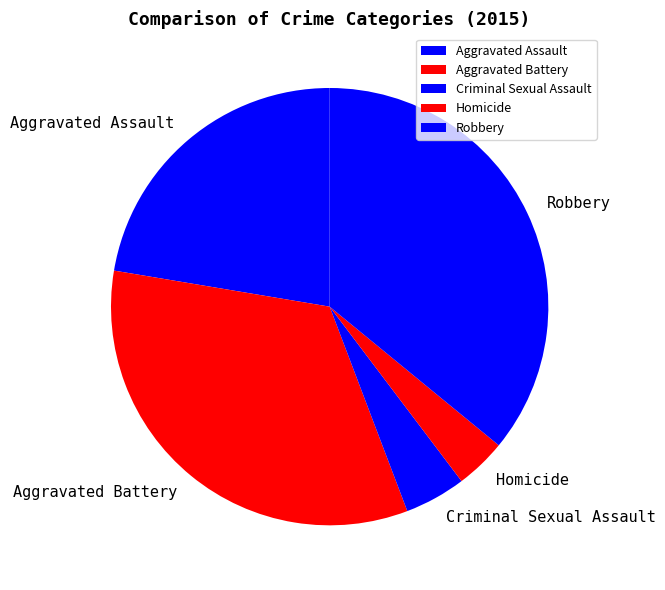

Between Aggravated Battery and Criminal Sexual Assault, which is larger?

Aggravated Battery